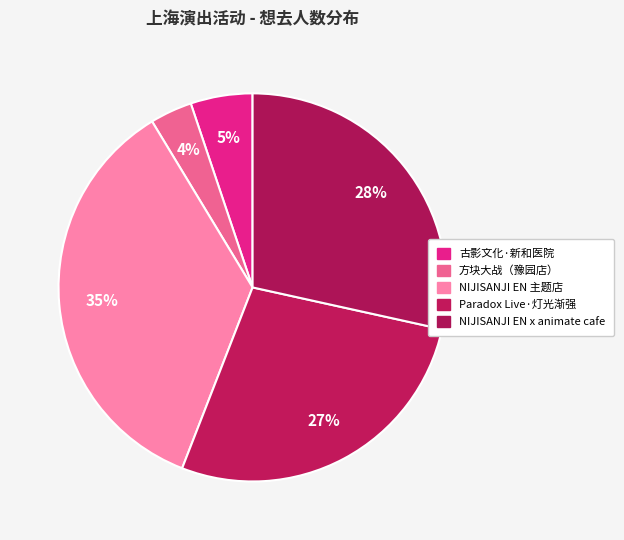

Rank the categories by value from lowest to highest.

上海·方块大战（豫园店）, 上海·古影文化《1941·新和医院》大型沉浸式互动剧场, 上海·Paradox Live·[灯光渐强], 上海·「NIJISANJI EN x animate cafe」, 上海·NIJISANJI EN 官方授权主题店